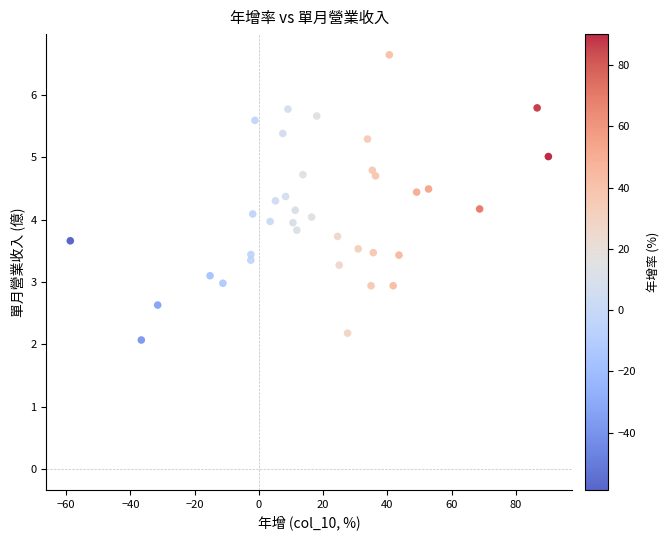

What is the range of Y values (max minus min)?

4.6